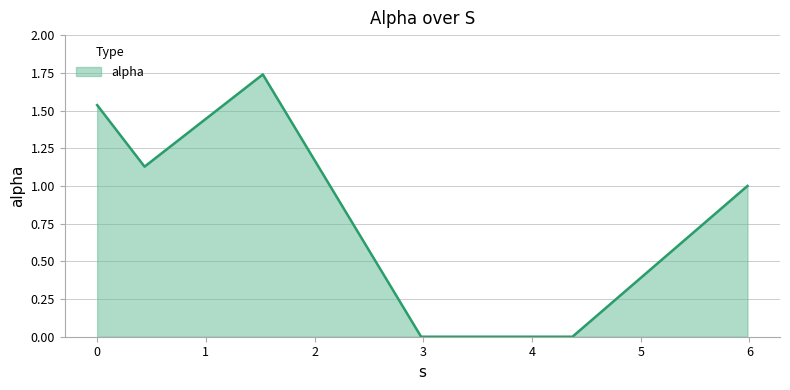

What is the sum of all values?

5.4